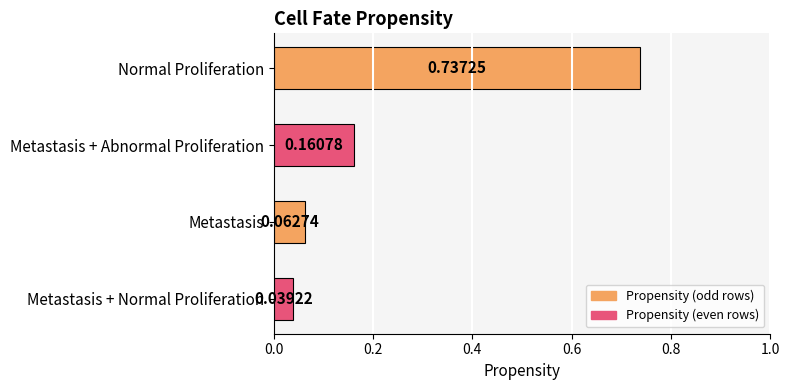

Between Metastasis + Abnormal Proliferation and Metastasis + Normal Proliferation, which is larger?

Metastasis + Abnormal Proliferation